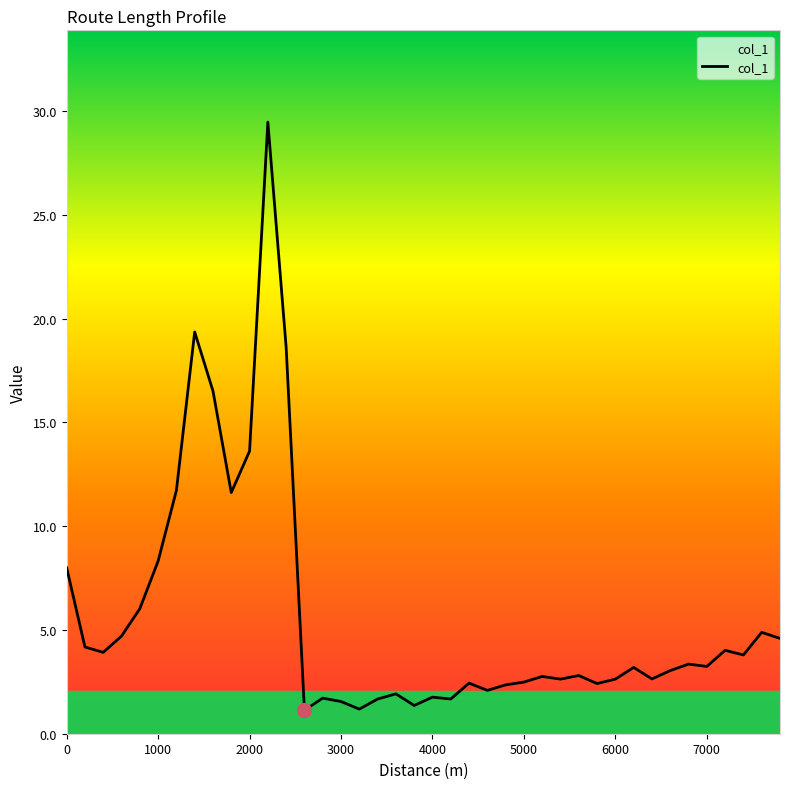

What is the greatest value displayed?

29.5